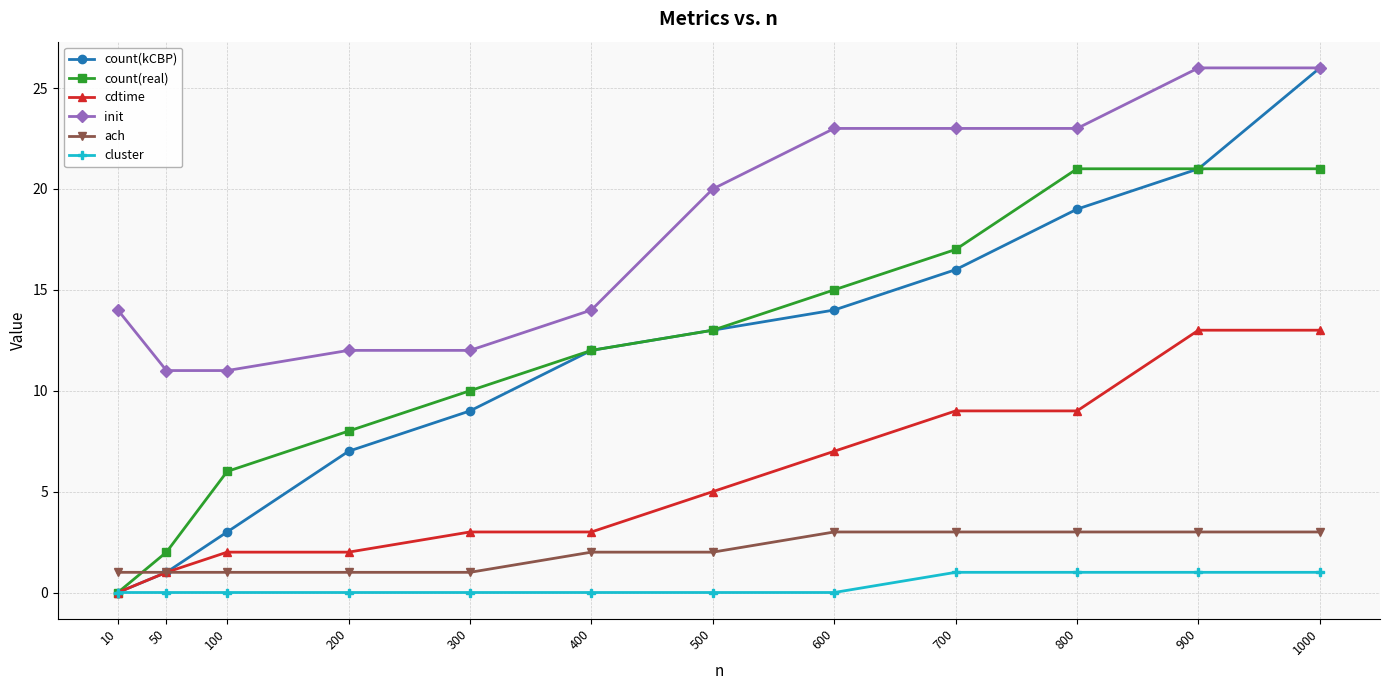

Rank the categories by count(kCBP) value from lowest to highest.

10, 50, 100, 200, 300, 400, 500, 600, 700, 800, 900, 1000